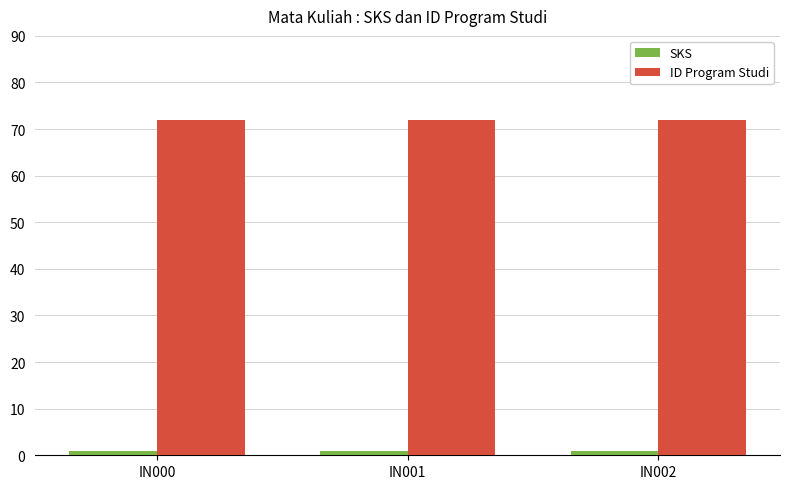

List the series in order of their overall mean, highest first.

ID Program Studi, SKS